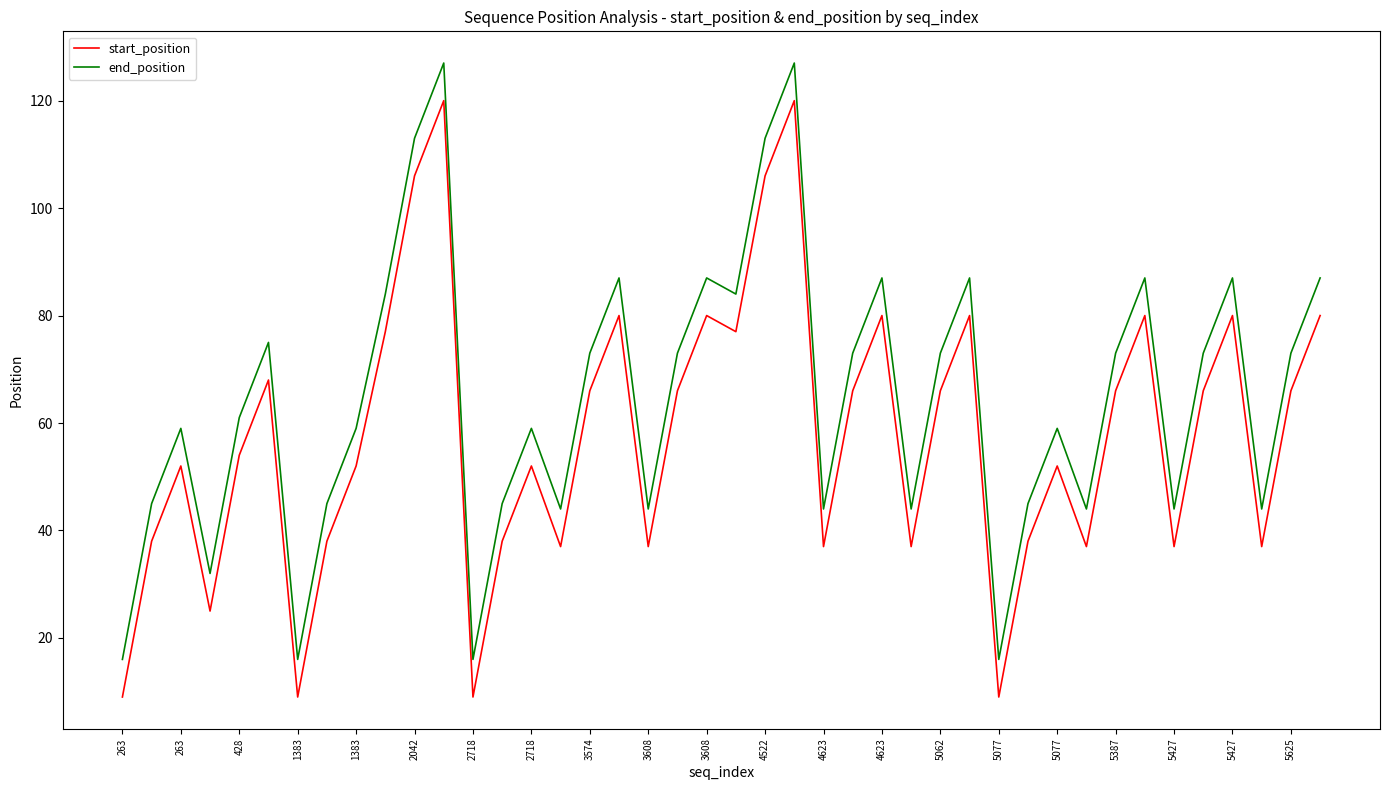

True or false: start_position and end_position intersect in this chart.

False